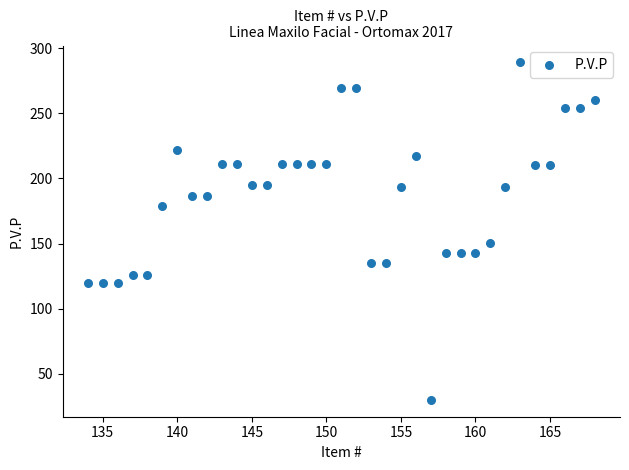

What is the range of X values (max minus min)?

34.0